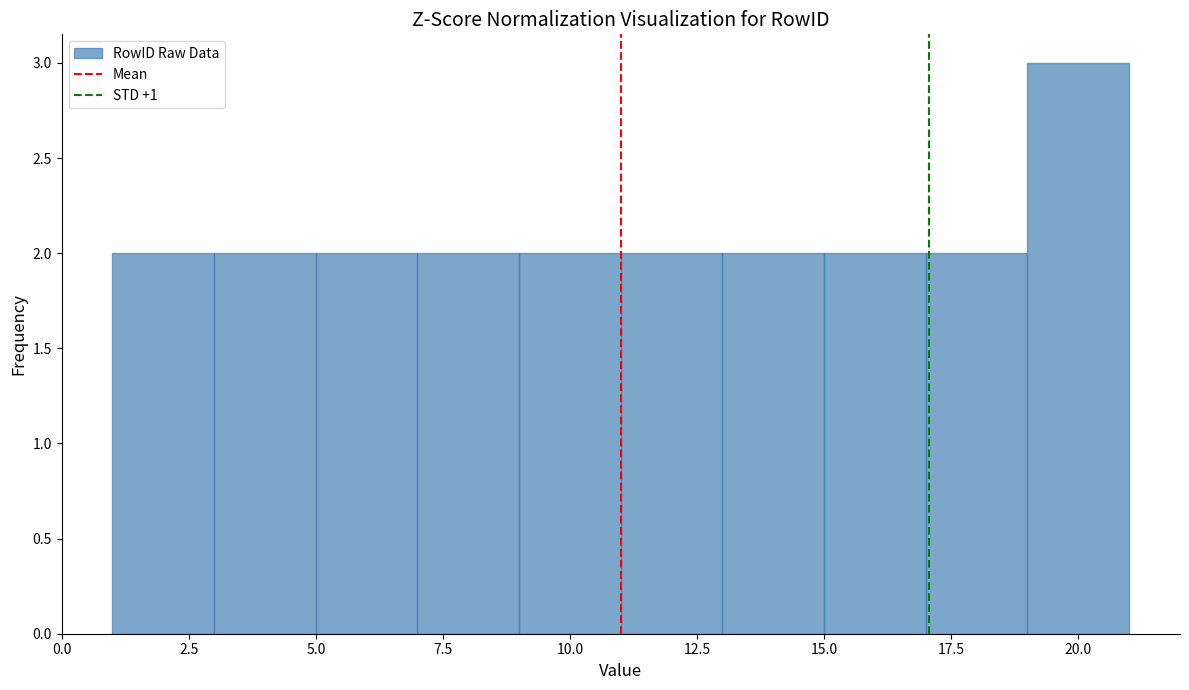

Which range on the x-axis has the tallest bar?

19 to 21